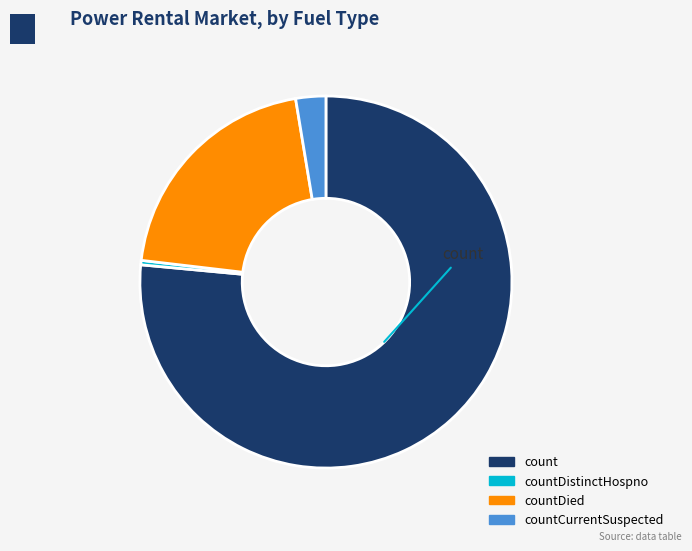

Do countDistinctHospno and countDied together represent more than half of the pie?

No